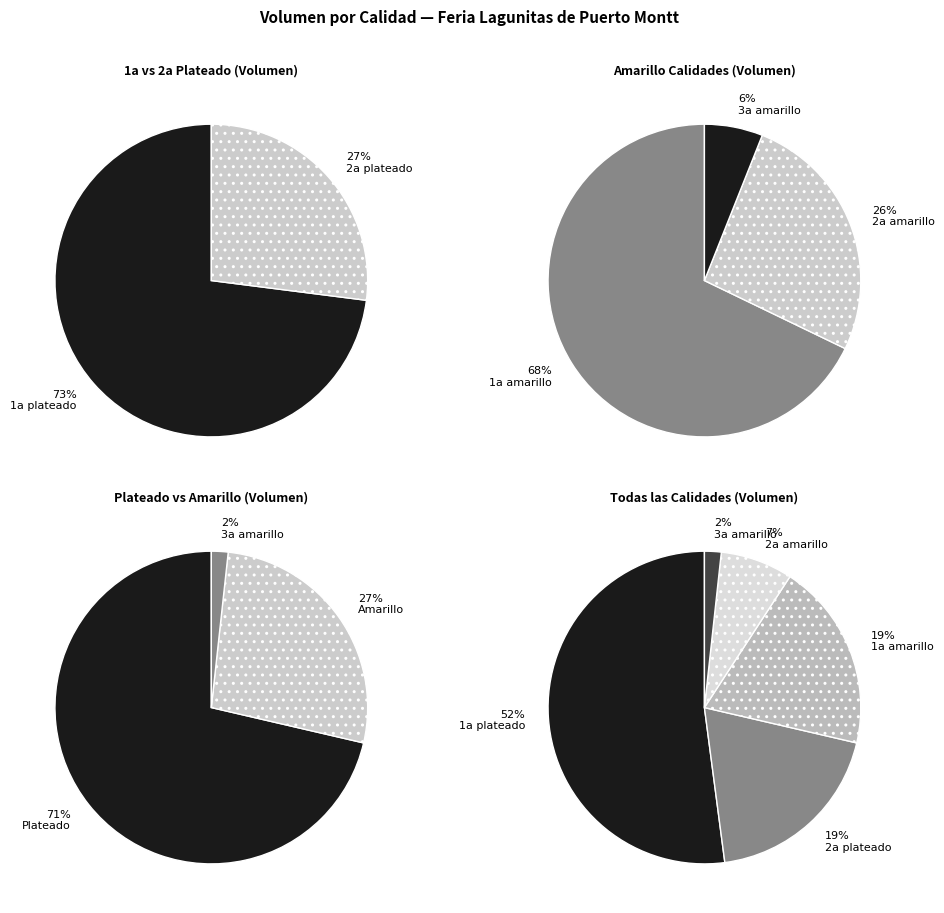

To the nearest percent, what is the average slice percentage?

20%